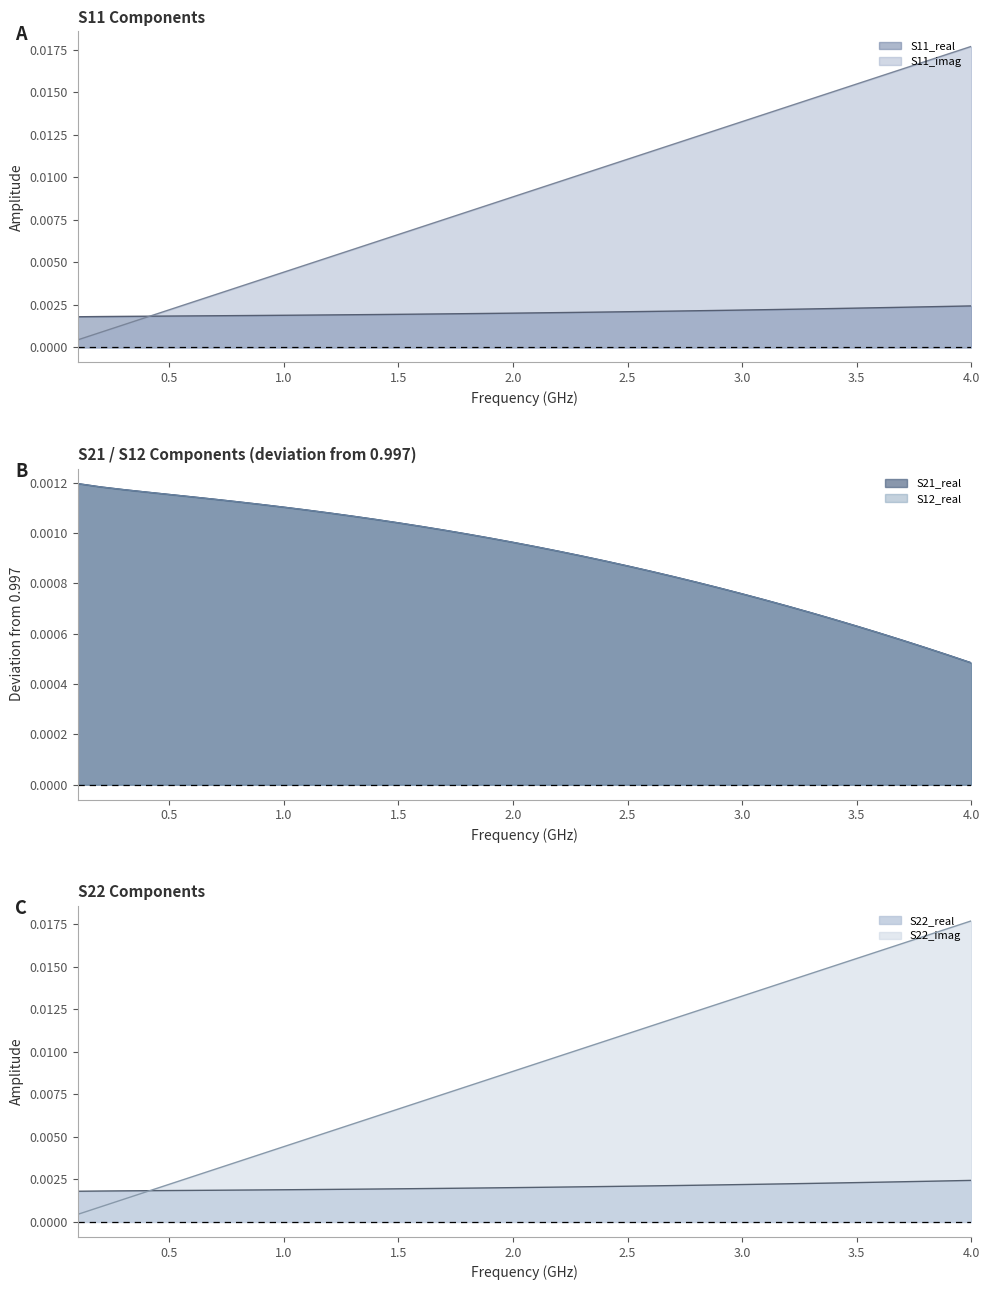

How many lines are shown in the chart?

6